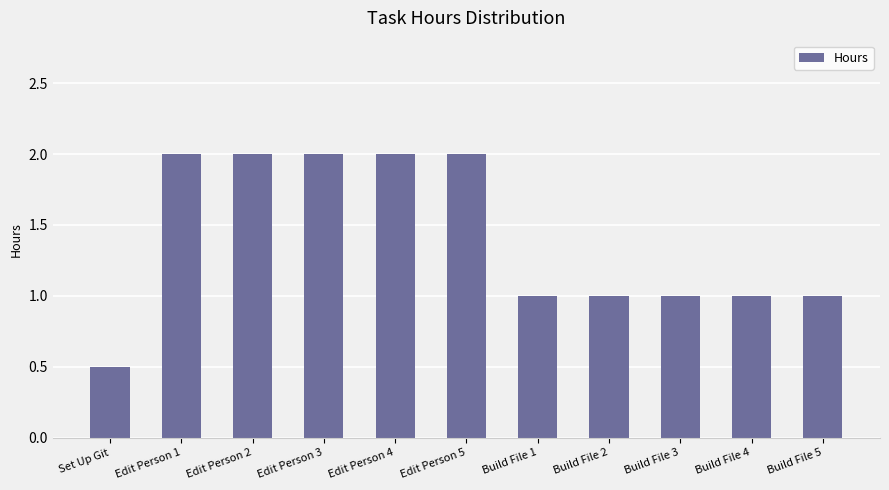

What is the minimum value shown in the chart?

0.5